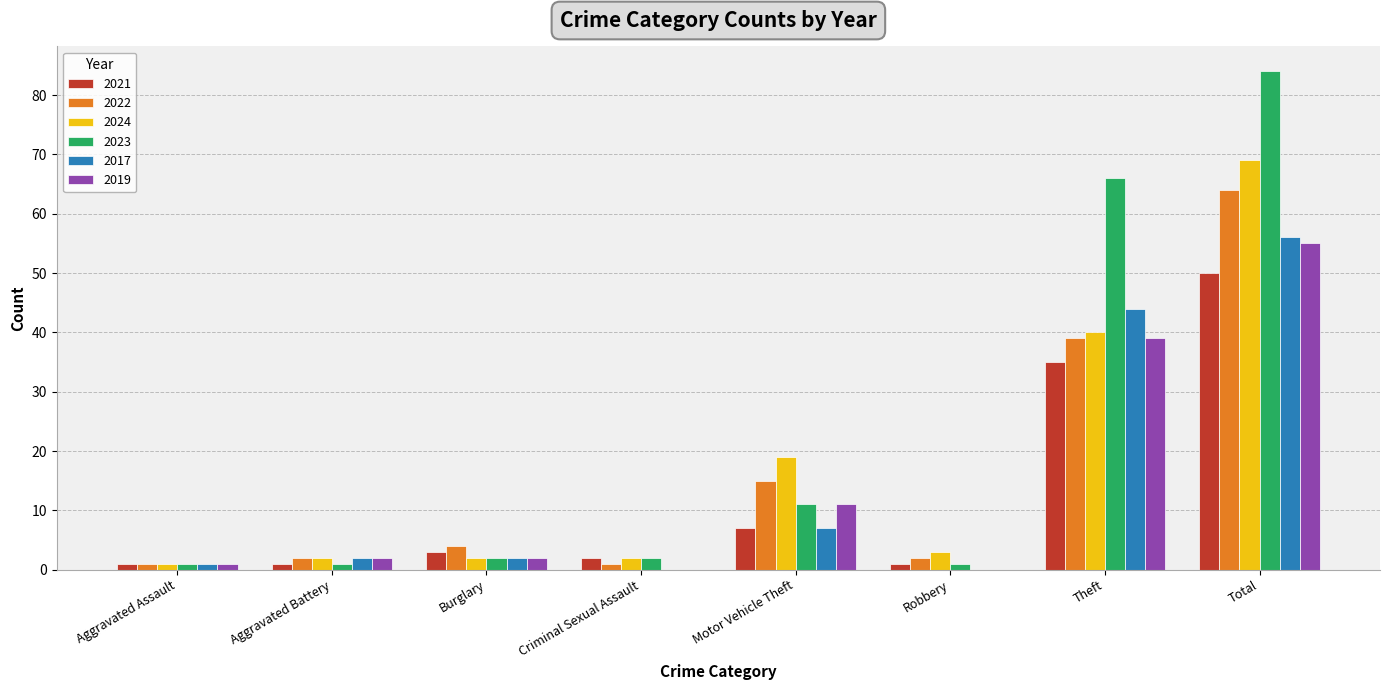

Which series has the largest total across all categories?

2023